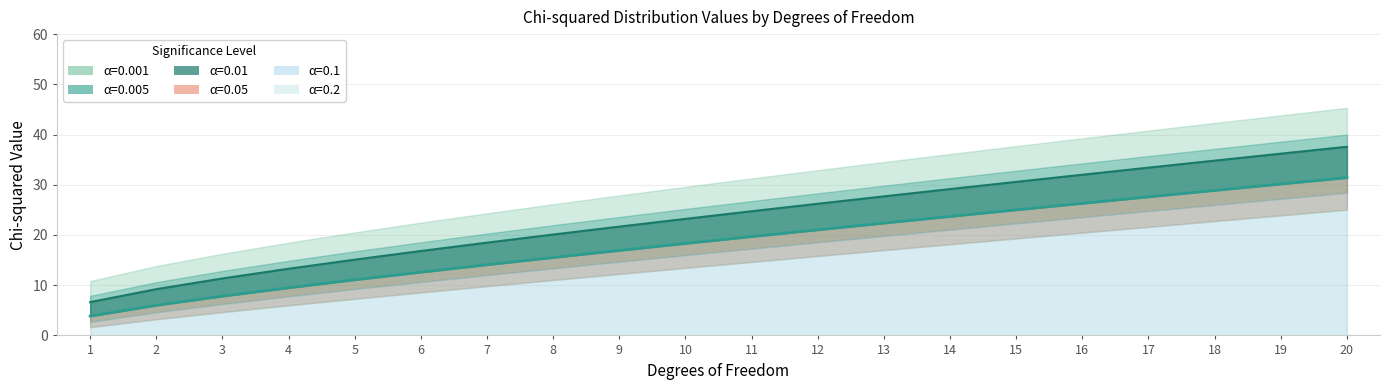

What is the total value across all series at 18?

191.9